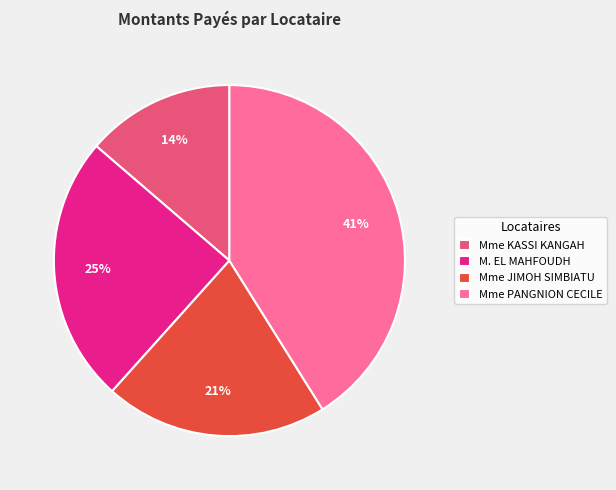

Which category has the biggest portion of the pie?

Mme PANGNION CECILE